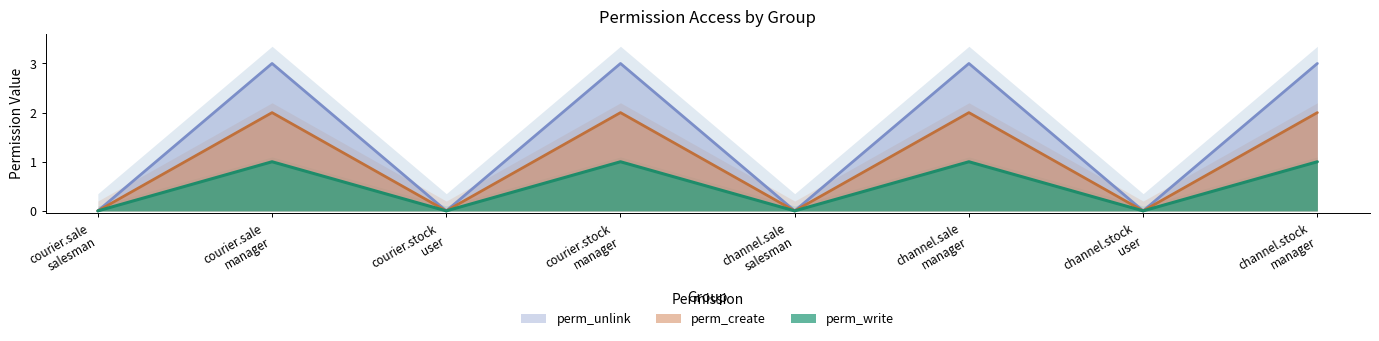

Does the chart display data point markers on the line(s)?

No